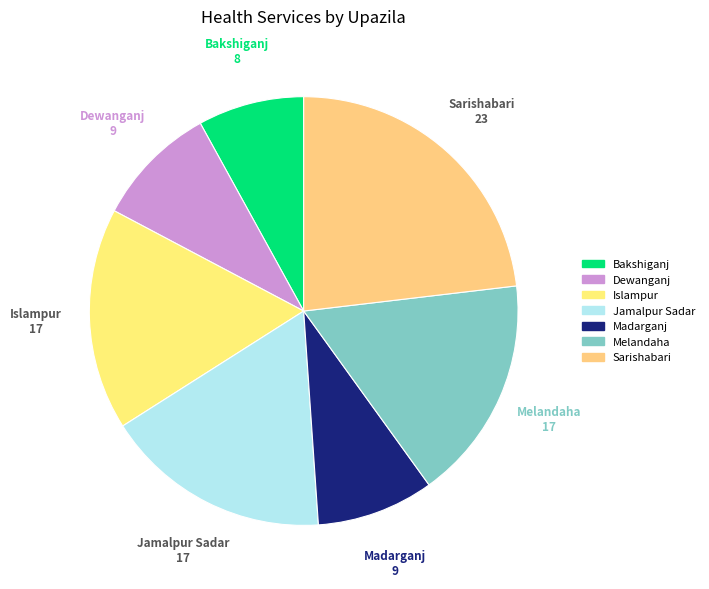

Is Sarishabari the majority of the pie?

No